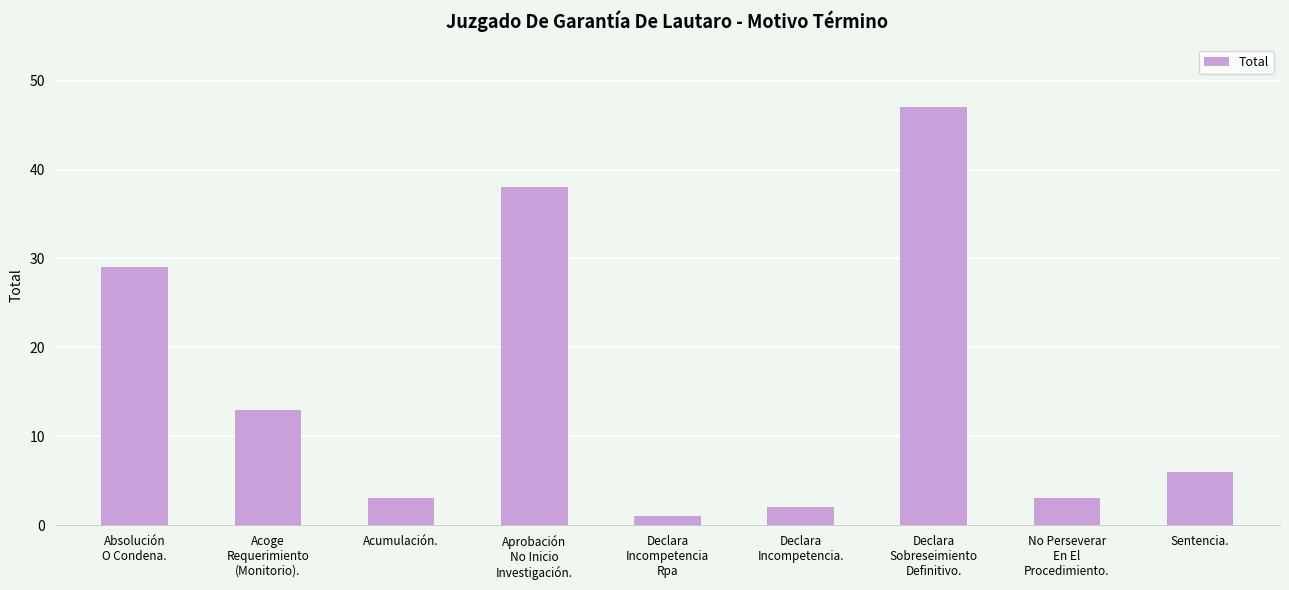

What is the sum of all values?

142